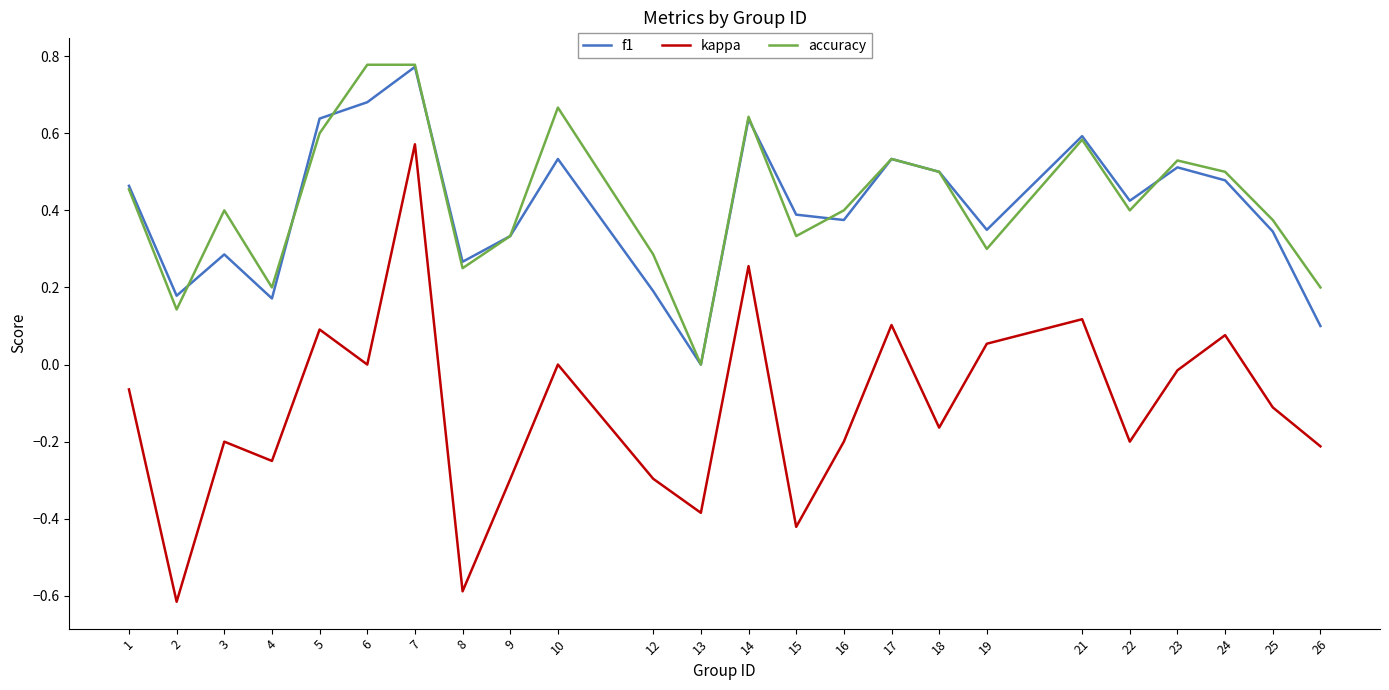

Which series has the largest range (max minus min)?

kappa